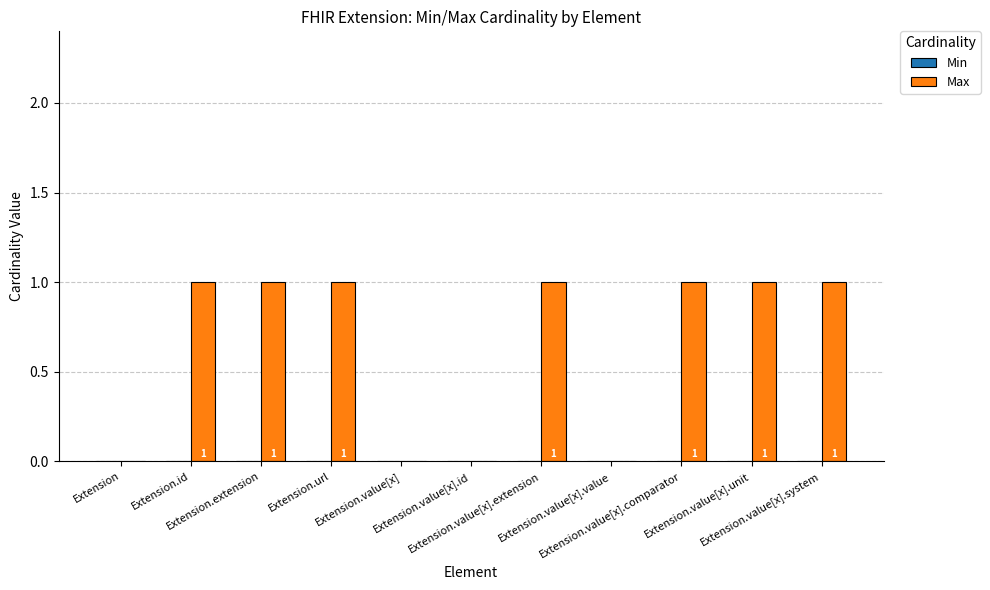

How many data points does each series have?

11